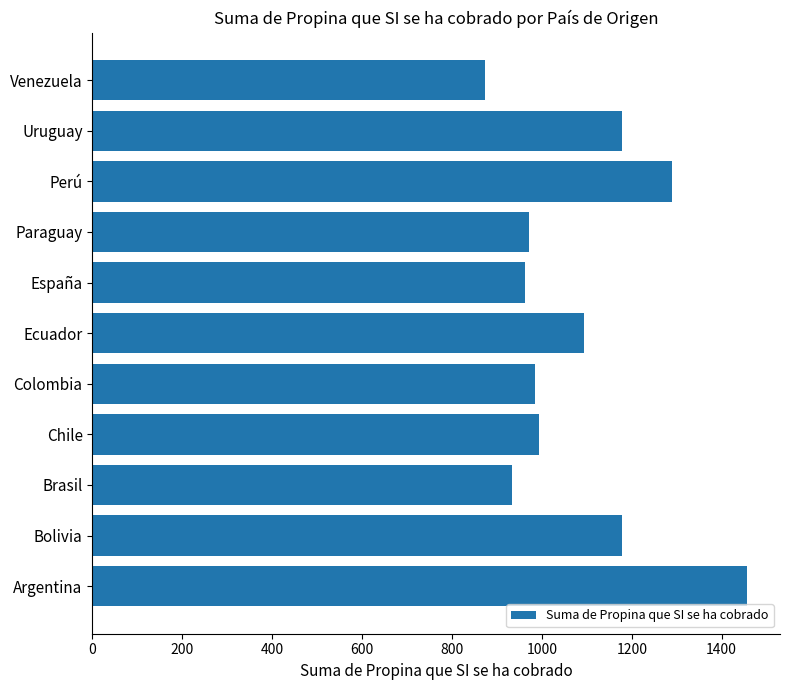

Which category has the lowest value across all series?

Venezuela